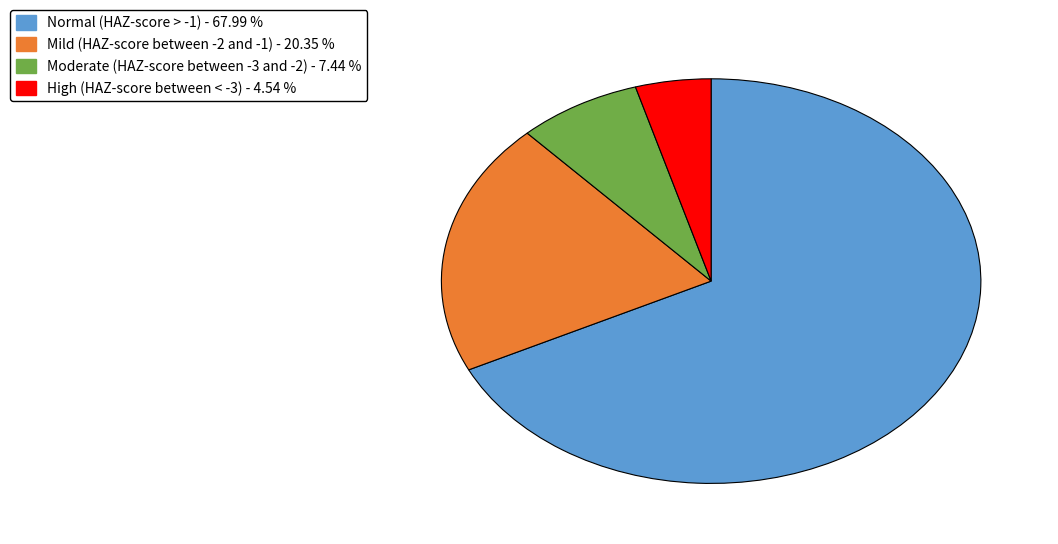

What is the majority slice?

Normal (HAZ-score > -1)